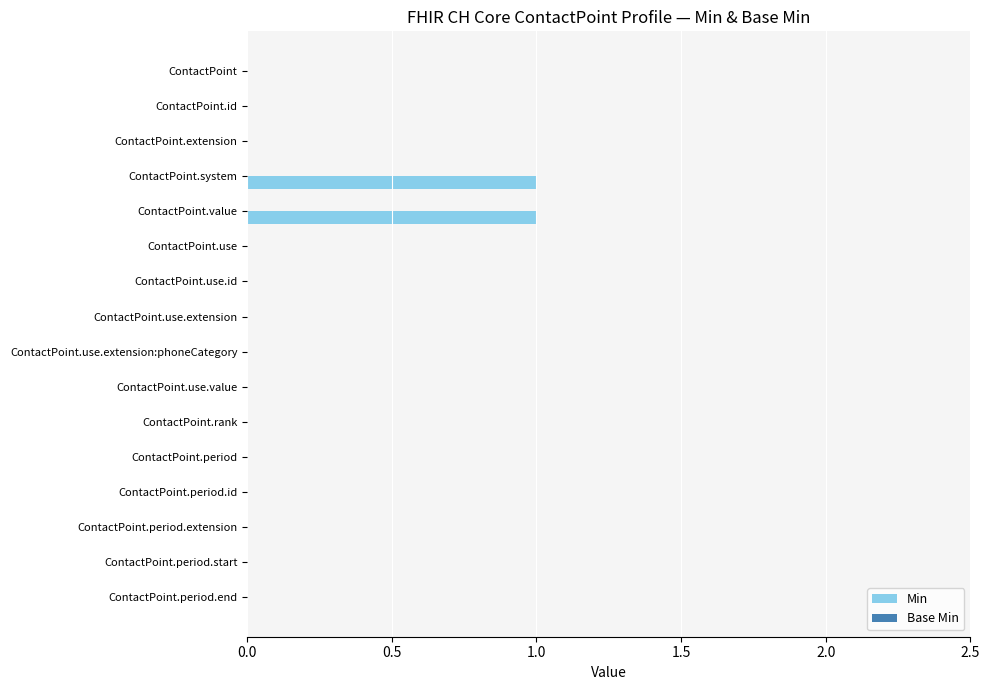

True or false: the data shows -1 at ContactPoint.period.id.

False